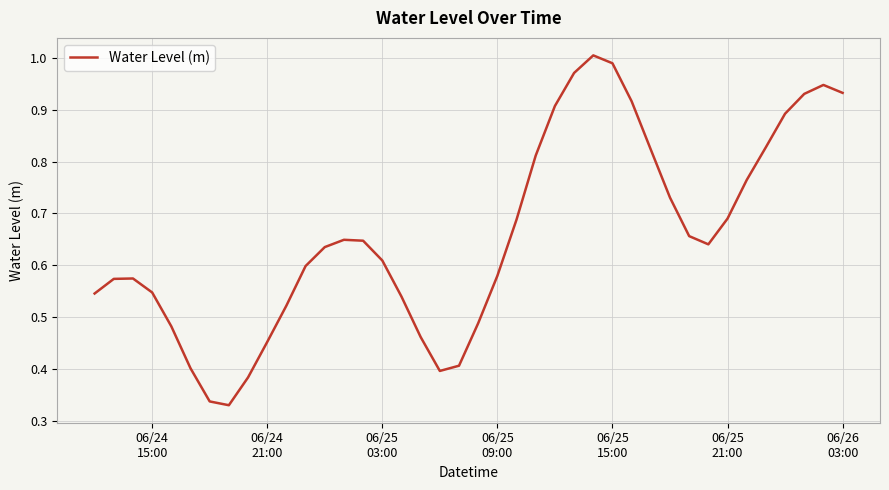

How many lines are shown in the chart?

1